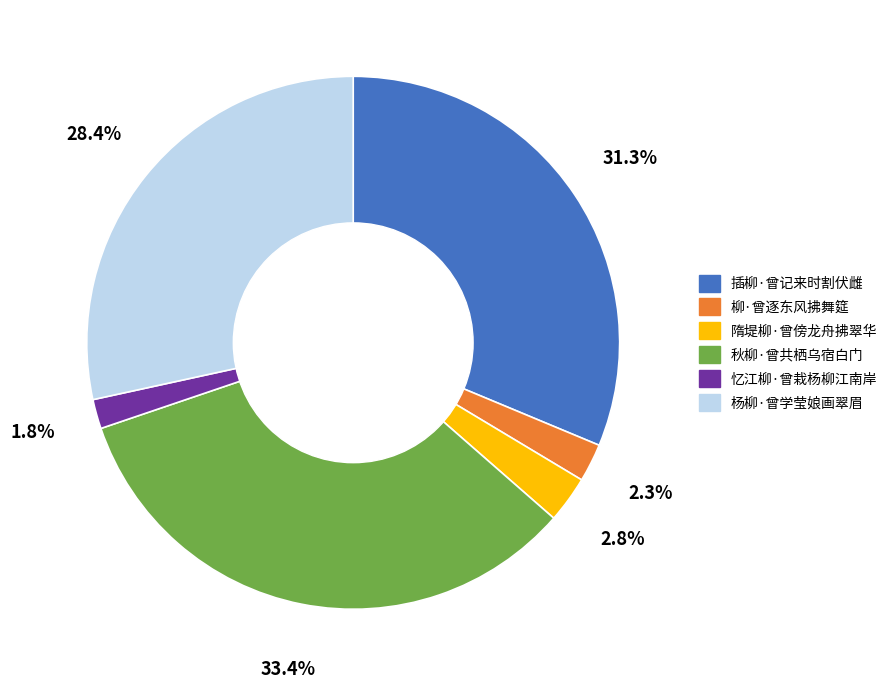

Is there any slice that represents more than half of the pie?

No